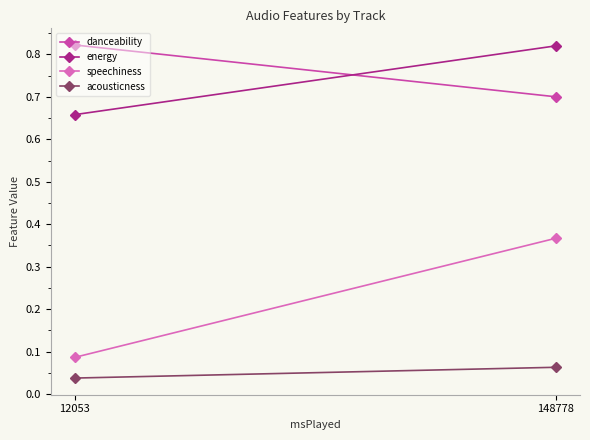

Rank the series at 12053 from lowest to highest value.

acousticness, speechiness, energy, danceability